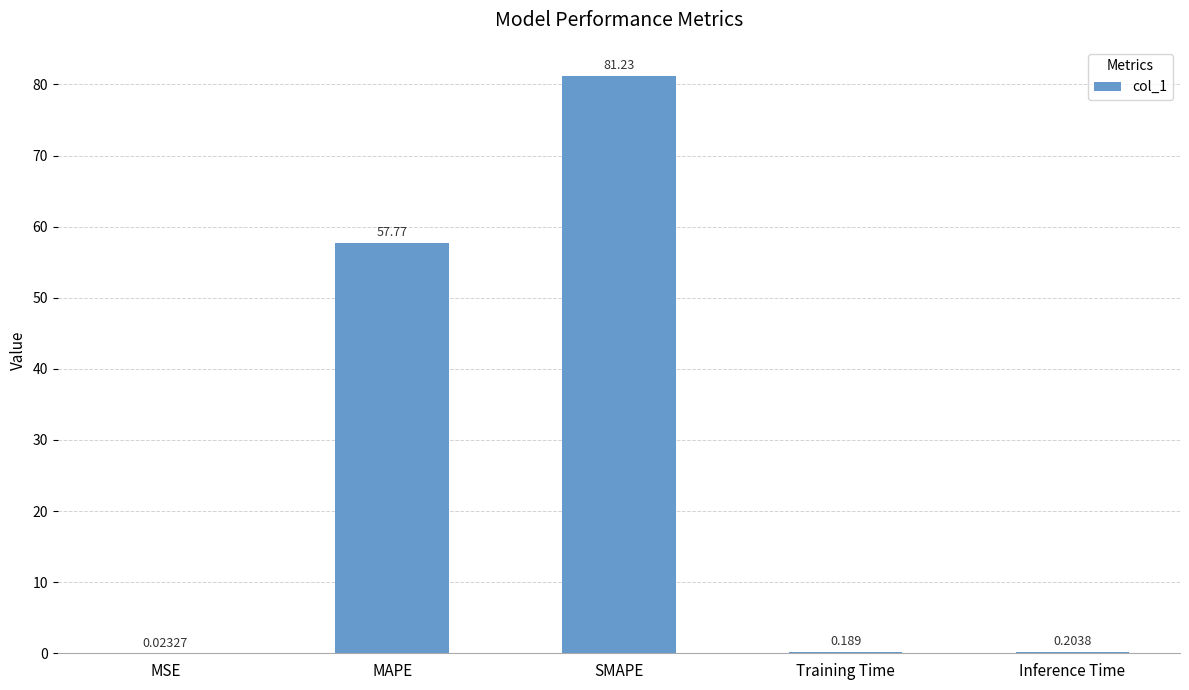

Between MSE and Inference Time, which is larger?

Inference Time